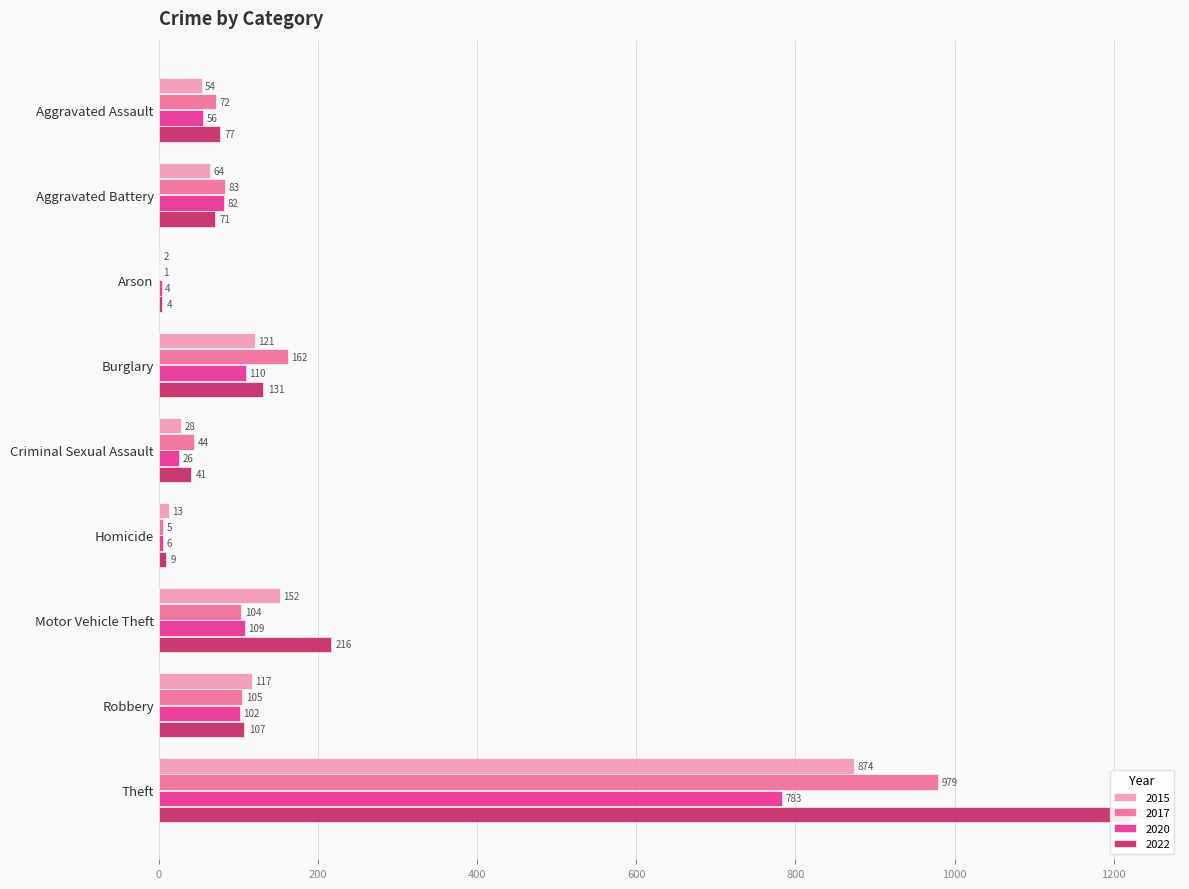

The value of 2020 at Aggravated Assault is 19. True or false?

False